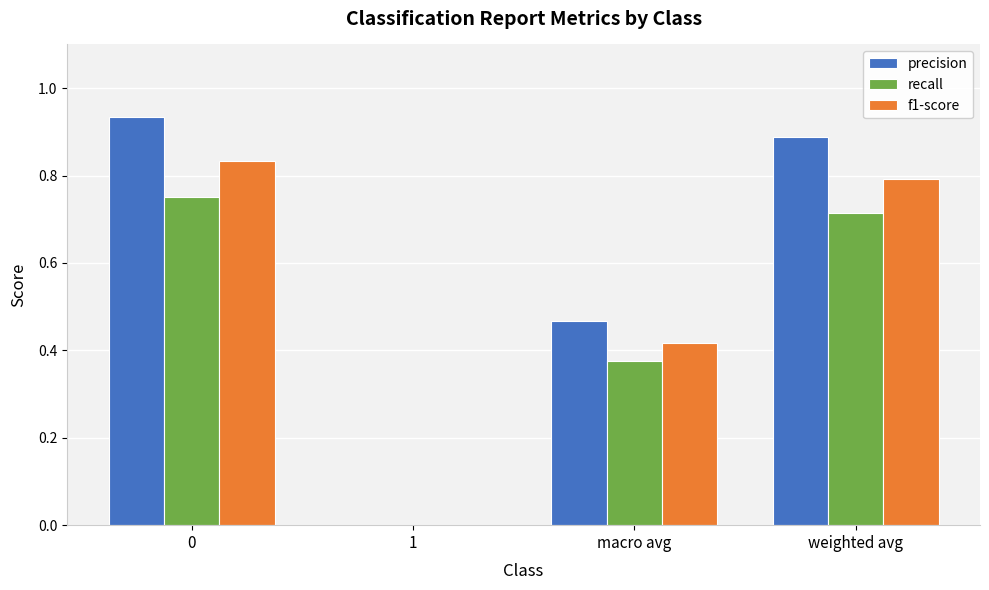

Which series has the largest total across all categories?

precision